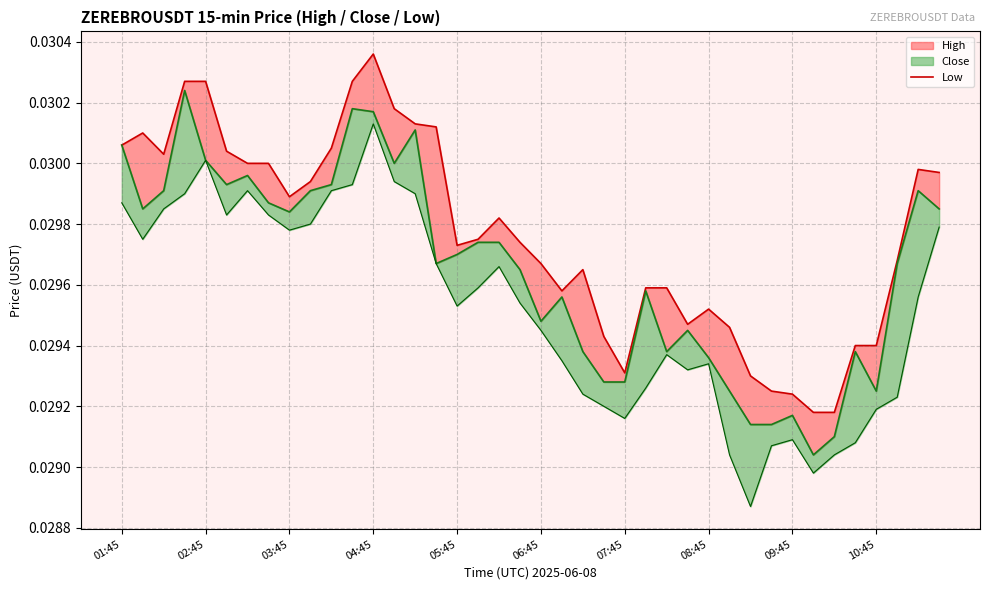

True or false: the data has more than 1 interior local peaks.

True